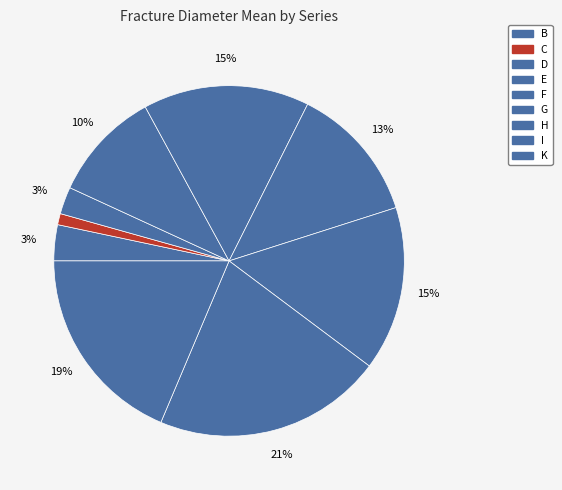

Which category has the biggest portion of the pie?

I